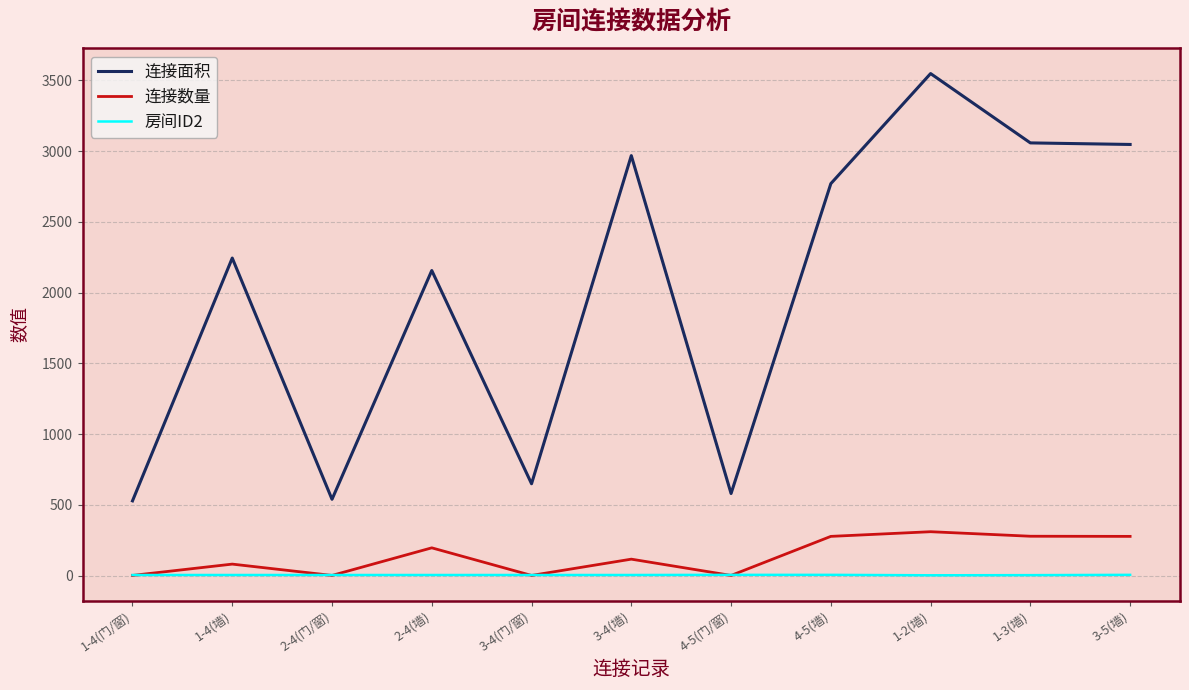

What is the difference between the maximum and minimum values in the 房间ID2 series?

3